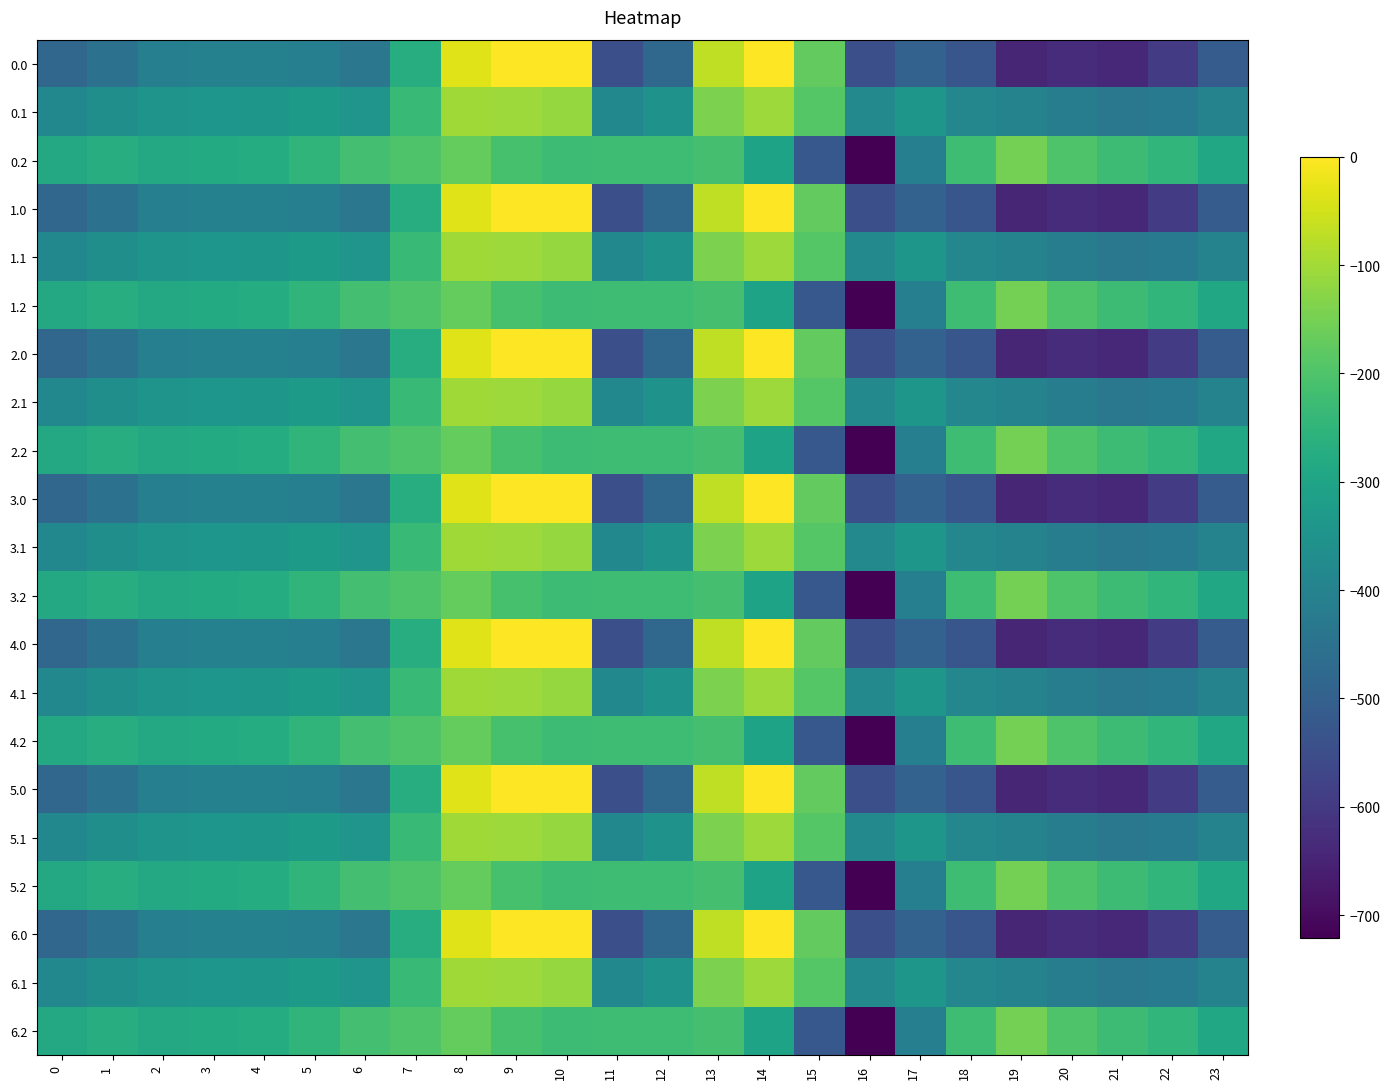

Reading left to right, extract all data points from this chart.

0.0: 0=-482.0	1=-449.5	2=-410.3	3=-404.4	4=-404.9	5=-410.8	6=-435.0	7=-270.7	8=-35.0	9=0.0	10=0.0	11=-544.3	12=-477.2	13=-70.2	14=-0.3	15=-172.8	16=-545.4	17=-493.8	18=-529.6	19=-644.5	20=-629.9	21=-638.4	22=-592.3	23=-511.3
0.1: 0=-384.6	1=-361.1	2=-347.9	3=-342.7	4=-339.6	5=-329.5	6=-345.2	7=-234.9	8=-102.3	9=-104.8	10=-114.0	11=-384.7	12=-350.8	13=-141.2	14=-105.5	15=-190.4	16=-380.5	17=-340.1	18=-388.5	19=-399.7	20=-414.5	21=-432.4	22=-419.9	23=-399.4
0.2: 0=-287.1	1=-272.7	2=-285.5	3=-281.0	4=-274.4	5=-248.1	6=-216.4	7=-199.0	8=-169.5	9=-209.6	10=-228.0	11=-225.2	12=-224.3	13=-212.2	14=-301.9	15=-522.2	16=-721.2	17=-409.5	18=-223.1	19=-151.1	20=-199.2	21=-226.4	22=-247.4	23=-287.5
1.0: 0=-482.0	1=-449.5	2=-410.3	3=-404.4	4=-404.9	5=-410.8	6=-435.0	7=-270.7	8=-35.0	9=0.0	10=0.0	11=-544.3	12=-477.2	13=-70.2	14=-0.3	15=-172.8	16=-545.4	17=-493.8	18=-529.6	19=-644.5	20=-629.9	21=-638.4	22=-592.3	23=-511.3
1.1: 0=-384.6	1=-361.1	2=-347.9	3=-342.7	4=-339.6	5=-329.5	6=-345.2	7=-234.9	8=-102.3	9=-104.8	10=-114.0	11=-384.7	12=-350.8	13=-141.2	14=-105.5	15=-190.4	16=-380.5	17=-340.1	18=-388.5	19=-399.7	20=-414.5	21=-432.4	22=-419.9	23=-399.4
1.2: 0=-287.1	1=-272.7	2=-285.5	3=-281.0	4=-274.4	5=-248.1	6=-216.4	7=-199.0	8=-169.5	9=-209.6	10=-228.0	11=-225.2	12=-224.3	13=-212.2	14=-301.9	15=-522.2	16=-721.2	17=-409.5	18=-223.1	19=-151.1	20=-199.2	21=-226.4	22=-247.4	23=-287.5
2.0: 0=-482.0	1=-449.5	2=-410.3	3=-404.4	4=-404.9	5=-410.8	6=-435.0	7=-270.7	8=-35.0	9=0.0	10=0.0	11=-544.3	12=-477.2	13=-70.2	14=-0.3	15=-172.8	16=-545.4	17=-493.8	18=-529.6	19=-644.5	20=-629.9	21=-638.4	22=-592.3	23=-511.3
2.1: 0=-384.6	1=-361.1	2=-347.9	3=-342.7	4=-339.6	5=-329.5	6=-345.2	7=-234.9	8=-102.3	9=-104.8	10=-114.0	11=-384.7	12=-350.8	13=-141.2	14=-105.5	15=-190.4	16=-380.5	17=-340.1	18=-388.5	19=-399.7	20=-414.5	21=-432.4	22=-419.9	23=-399.4
2.2: 0=-287.1	1=-272.7	2=-285.5	3=-281.0	4=-274.4	5=-248.1	6=-216.4	7=-199.0	8=-169.5	9=-209.6	10=-228.0	11=-225.2	12=-224.3	13=-212.2	14=-301.9	15=-522.2	16=-721.2	17=-409.5	18=-223.1	19=-151.1	20=-199.2	21=-226.4	22=-247.4	23=-287.5
3.0: 0=-482.0	1=-449.5	2=-410.3	3=-404.4	4=-404.9	5=-410.8	6=-435.0	7=-270.7	8=-35.0	9=0.0	10=0.0	11=-544.3	12=-477.2	13=-70.2	14=-0.3	15=-172.8	16=-545.4	17=-493.8	18=-529.6	19=-644.5	20=-629.9	21=-638.4	22=-592.3	23=-511.3
3.1: 0=-384.6	1=-361.1	2=-347.9	3=-342.7	4=-339.6	5=-329.5	6=-345.2	7=-234.9	8=-102.3	9=-104.8	10=-114.0	11=-384.7	12=-350.8	13=-141.2	14=-105.5	15=-190.4	16=-380.5	17=-340.1	18=-388.5	19=-399.7	20=-414.5	21=-432.4	22=-419.9	23=-399.4
3.2: 0=-287.1	1=-272.7	2=-285.5	3=-281.0	4=-274.4	5=-248.1	6=-216.4	7=-199.0	8=-169.5	9=-209.6	10=-228.0	11=-225.2	12=-224.3	13=-212.2	14=-301.9	15=-522.2	16=-721.2	17=-409.5	18=-223.1	19=-151.1	20=-199.2	21=-226.4	22=-247.4	23=-287.5
4.0: 0=-482.0	1=-449.5	2=-410.3	3=-404.4	4=-404.9	5=-410.8	6=-435.0	7=-270.7	8=-35.0	9=0.0	10=0.0	11=-544.3	12=-477.2	13=-70.2	14=-0.3	15=-172.8	16=-545.4	17=-493.8	18=-529.6	19=-644.5	20=-629.9	21=-638.4	22=-592.3	23=-511.3
4.1: 0=-384.6	1=-361.1	2=-347.9	3=-342.7	4=-339.6	5=-329.5	6=-345.2	7=-234.9	8=-102.3	9=-104.8	10=-114.0	11=-384.7	12=-350.8	13=-141.2	14=-105.5	15=-190.4	16=-380.5	17=-340.1	18=-388.5	19=-399.7	20=-414.5	21=-432.4	22=-419.9	23=-399.4
4.2: 0=-287.1	1=-272.7	2=-285.5	3=-281.0	4=-274.4	5=-248.1	6=-216.4	7=-199.0	8=-169.5	9=-209.6	10=-228.0	11=-225.2	12=-224.3	13=-212.2	14=-301.9	15=-522.2	16=-721.2	17=-409.5	18=-223.1	19=-151.1	20=-199.2	21=-226.4	22=-247.4	23=-287.5
5.0: 0=-482.0	1=-449.5	2=-410.3	3=-404.4	4=-404.9	5=-410.8	6=-435.0	7=-270.7	8=-35.0	9=0.0	10=0.0	11=-544.3	12=-477.2	13=-70.2	14=-0.3	15=-172.8	16=-545.4	17=-493.8	18=-529.6	19=-644.5	20=-629.9	21=-638.4	22=-592.3	23=-511.3
5.1: 0=-384.6	1=-361.1	2=-347.9	3=-342.7	4=-339.6	5=-329.5	6=-345.2	7=-234.9	8=-102.3	9=-104.8	10=-114.0	11=-384.7	12=-350.8	13=-141.2	14=-105.5	15=-190.4	16=-380.5	17=-340.1	18=-388.5	19=-399.7	20=-414.5	21=-432.4	22=-419.9	23=-399.4
5.2: 0=-287.1	1=-272.7	2=-285.5	3=-281.0	4=-274.4	5=-248.1	6=-216.4	7=-199.0	8=-169.5	9=-209.6	10=-228.0	11=-225.2	12=-224.3	13=-212.2	14=-301.9	15=-522.2	16=-721.2	17=-409.5	18=-223.1	19=-151.1	20=-199.2	21=-226.4	22=-247.4	23=-287.5
6.0: 0=-482.0	1=-449.5	2=-410.3	3=-404.4	4=-404.9	5=-410.8	6=-435.0	7=-270.7	8=-35.0	9=0.0	10=0.0	11=-544.3	12=-477.2	13=-70.2	14=-0.3	15=-172.8	16=-545.4	17=-493.8	18=-529.6	19=-644.5	20=-629.9	21=-638.4	22=-592.3	23=-511.3
6.1: 0=-384.6	1=-361.1	2=-347.9	3=-342.7	4=-339.6	5=-329.5	6=-345.2	7=-234.9	8=-102.3	9=-104.8	10=-114.0	11=-384.7	12=-350.8	13=-141.2	14=-105.5	15=-190.4	16=-380.5	17=-340.1	18=-388.5	19=-399.7	20=-414.5	21=-432.4	22=-419.9	23=-399.4
6.2: 0=-287.1	1=-272.7	2=-285.5	3=-281.0	4=-274.4	5=-248.1	6=-216.4	7=-199.0	8=-169.5	9=-209.6	10=-228.0	11=-225.2	12=-224.3	13=-212.2	14=-301.9	15=-522.2	16=-721.2	17=-409.5	18=-223.1	19=-151.1	20=-199.2	21=-226.4	22=-247.4	23=-287.5